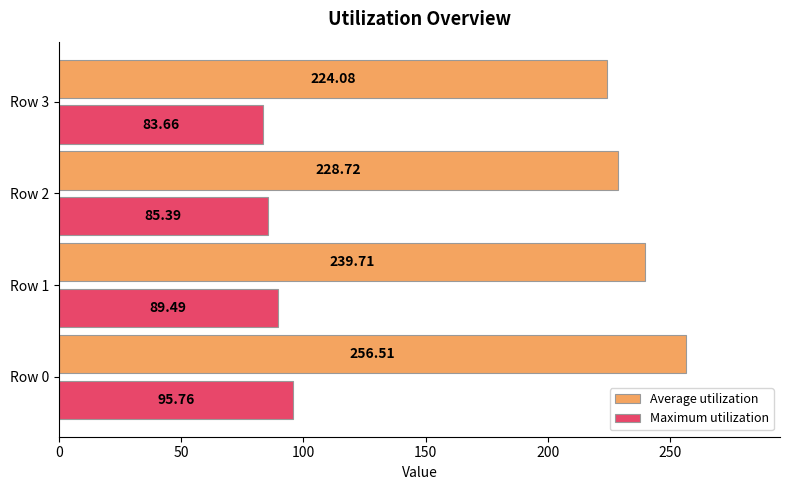

Between Row 1 and Row 3, which series saw the biggest shift?

Average utilization